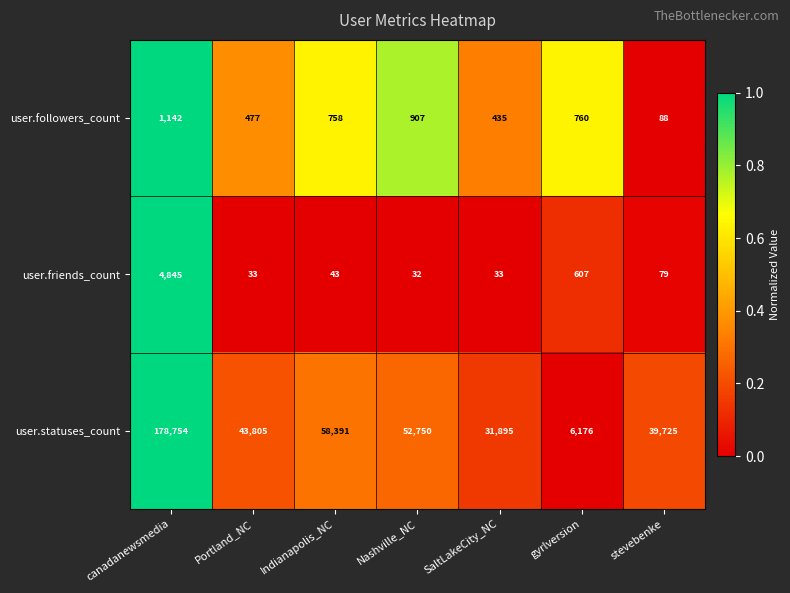

Is it true that user.statuses_count equals 79781 at Indianapolis_NC?

False